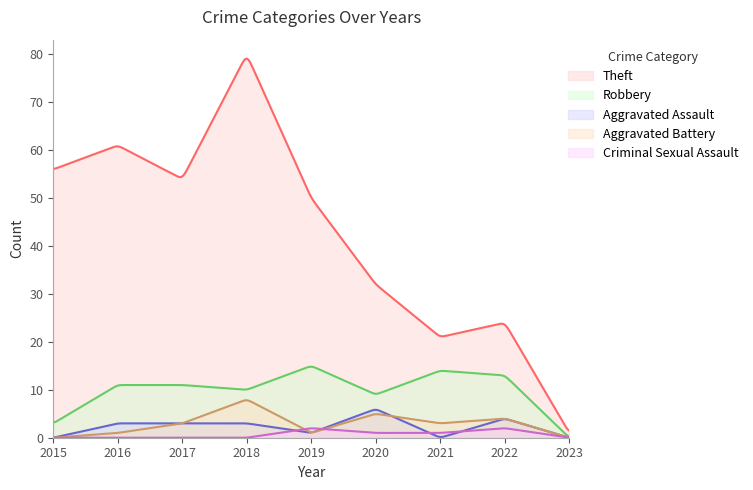

Is it true that Aggravated Assault equals 0 at 2023?

True